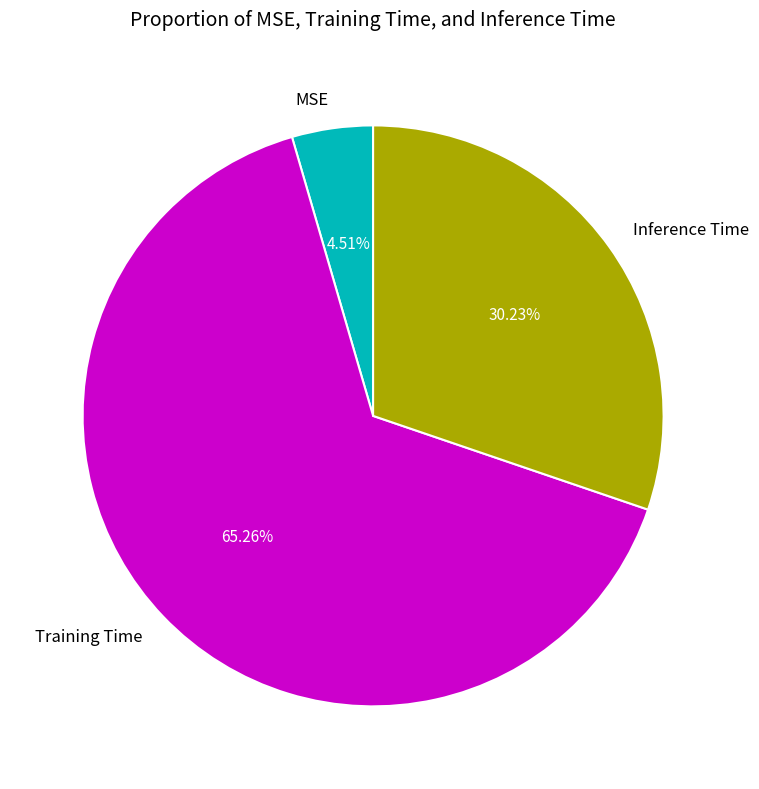

Count the number of slices in the pie.

3